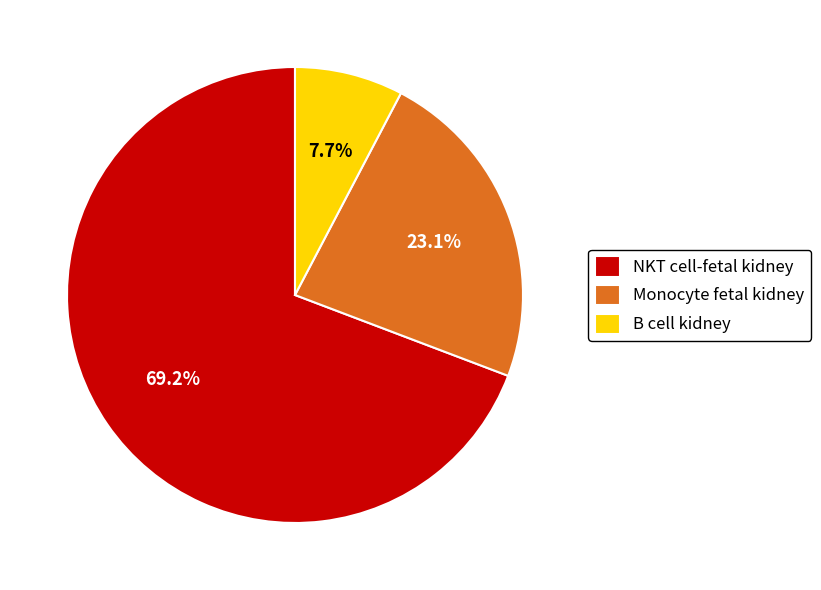

Count the number of slices in the pie.

3